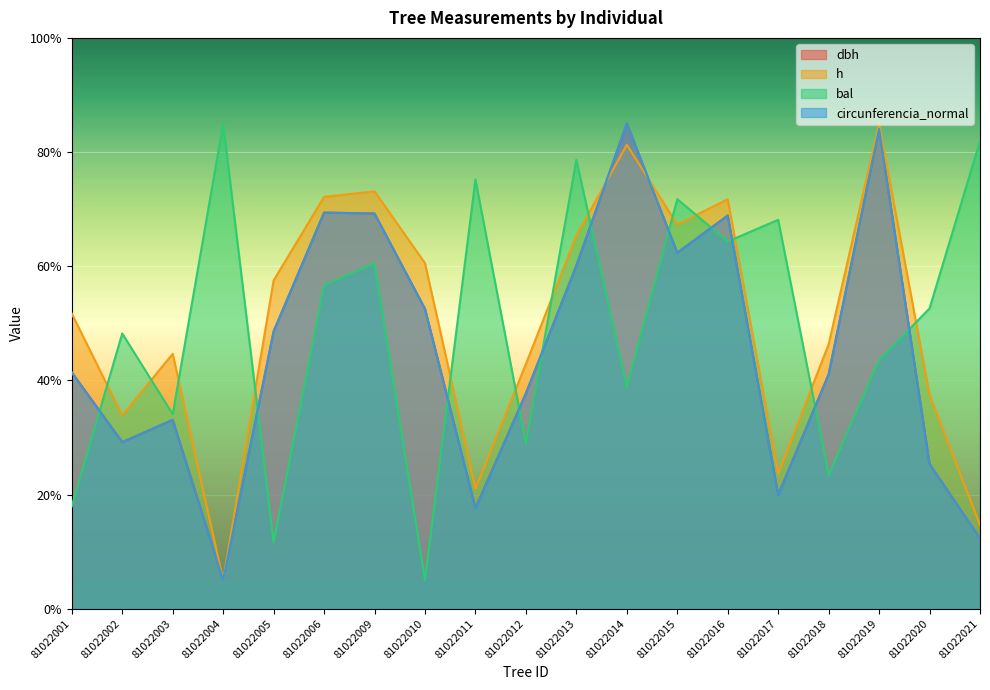

Which label corresponds to the smallest value in the chart?

81022004